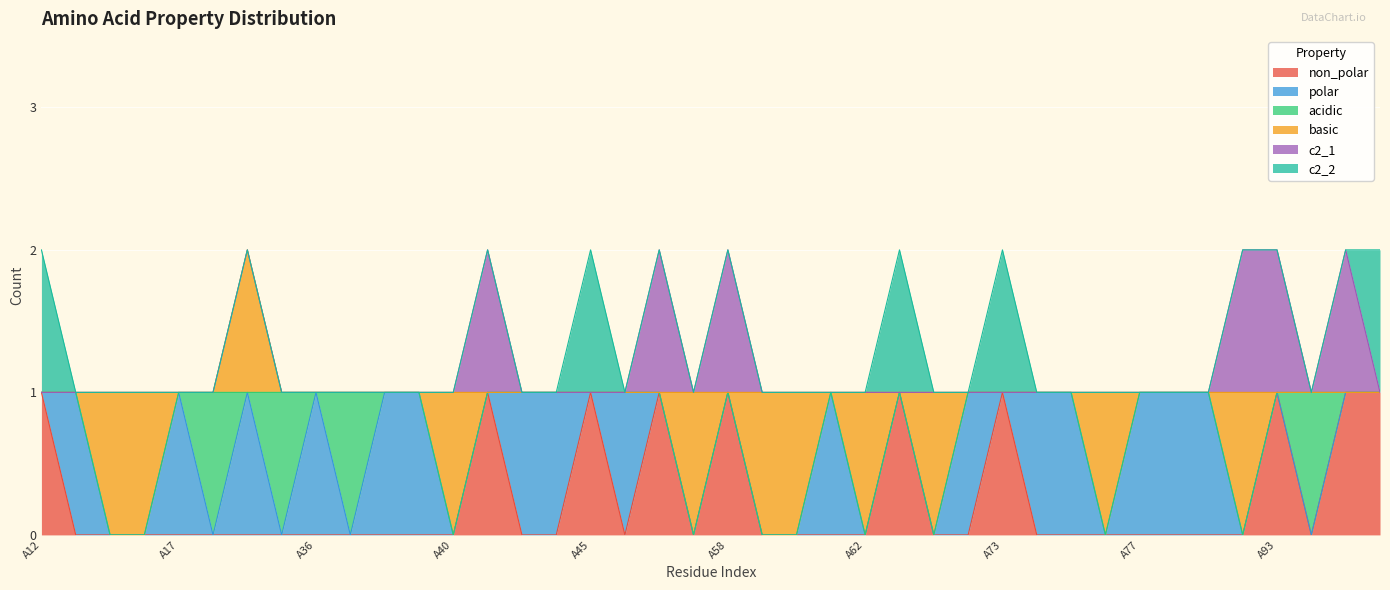

Reading left to right, transcribe all the data shown in this chart.

non_polar: 1	0	0	0	0	0	0	0	0	0	0	0	0	1	0	0	1	0	1	0	1	0	0	0	0	1	0	0	1	0	0	0	0	0	0	0	1	0	1	1
polar: 0	1	0	0	1	0	1	0	1	0	1	1	0	0	1	1	0	1	0	0	0	0	0	1	0	0	0	1	0	1	1	0	1	1	1	0	0	0	0	0
acidic: 0	0	0	0	0	1	0	1	0	1	0	0	0	0	0	0	0	0	0	0	0	0	0	0	0	0	0	0	0	0	0	0	0	0	0	0	0	1	0	0
basic: 0	0	1	1	0	0	1	0	0	0	0	0	1	0	0	0	0	0	0	1	0	1	1	0	1	0	1	0	0	0	0	1	0	0	0	1	0	0	0	0
c2_1: 0	0	0	0	0	0	0	0	0	0	0	0	0	1	0	0	0	0	1	0	1	0	0	0	0	0	0	0	0	0	0	0	0	0	0	1	1	0	1	0
c2_2: 1	0	0	0	0	0	0	0	0	0	0	0	0	0	0	0	1	0	0	0	0	0	0	0	0	1	0	0	1	0	0	0	0	0	0	0	0	0	0	1